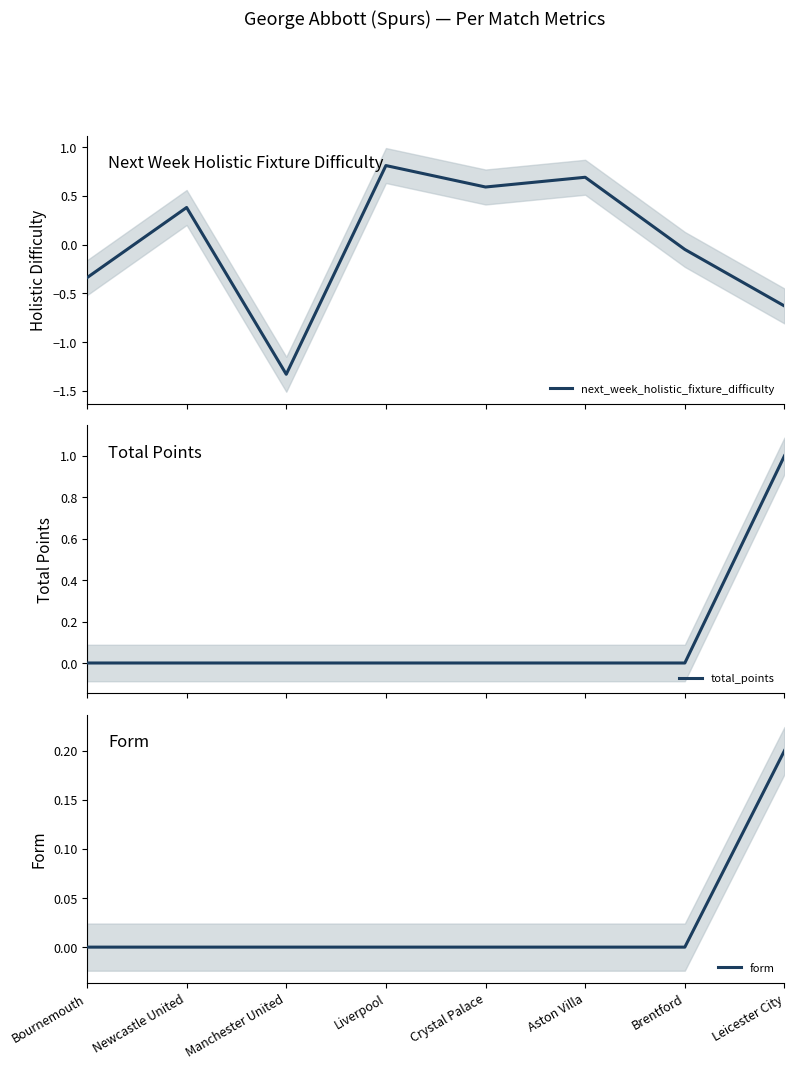

Which series has the largest range (max minus min)?

next_week_holistic_fixture_difficulty